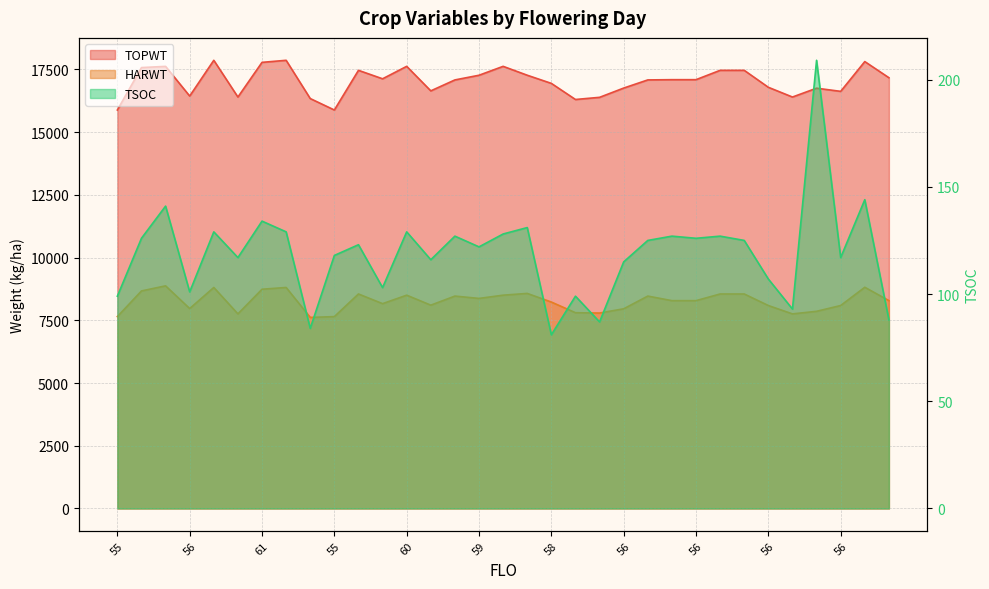

Reading right to left, list all the values displayed in this chart.

TOPWT: 17169	17812	16625	16751	16399	16787	17463	17463	17091	17091	17081	16756	16387	16301	16943	17268	17622	17267	17081	16645	17622	17126	17463	15882	16338	17863	17781	16399	17863	16438	17621	17573	15882
HARWT: 8286	8817	8090	7859	7756	8089	8550	8550	8284	8284	8466	7959	7790	7803	8228	8572	8502	8373	8466	8104	8502	8164	8550	7648	7615	8809	8739	7756	8809	7969	8874	8671	7648
TSOC: 88	144	117	209	93	107	125	127	126	127	125	115	87	99	81	131	128	122	127	116	129	103	123	118	84	129	134	117	129	101	141	126	99